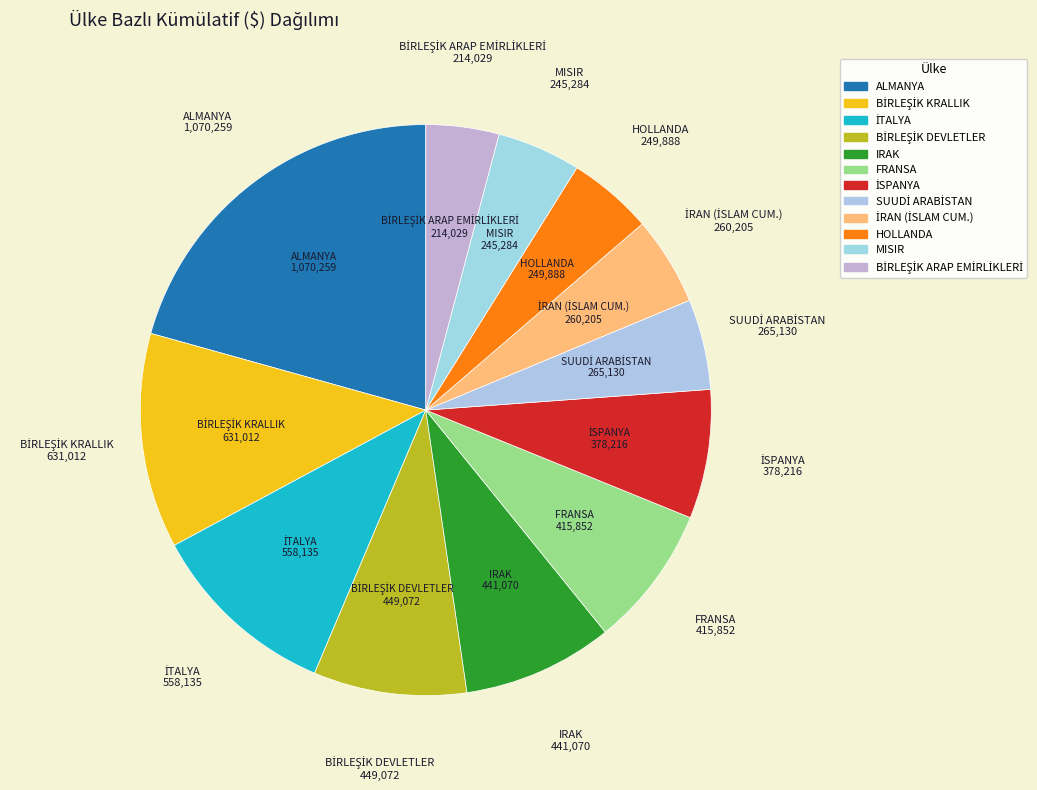

True or false: ALMANYA accounts for 30% of the total.

False